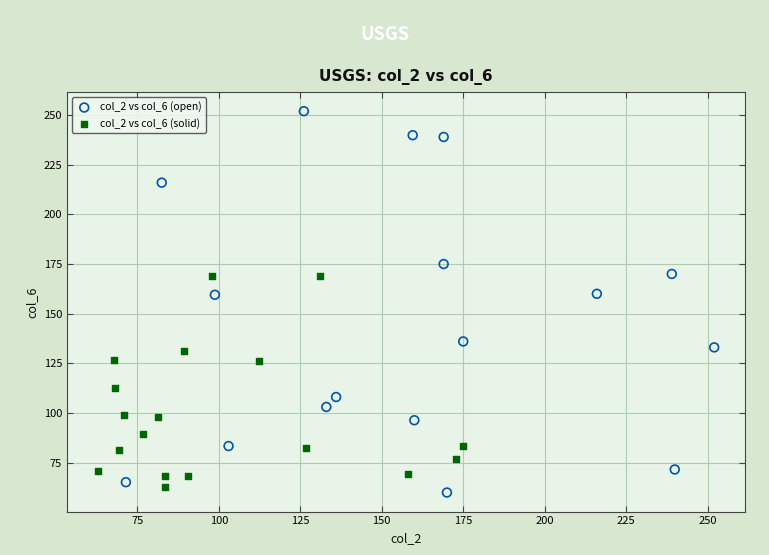

Which series reaches the maximum Y coordinate?

col_2 vs col_6 (open)